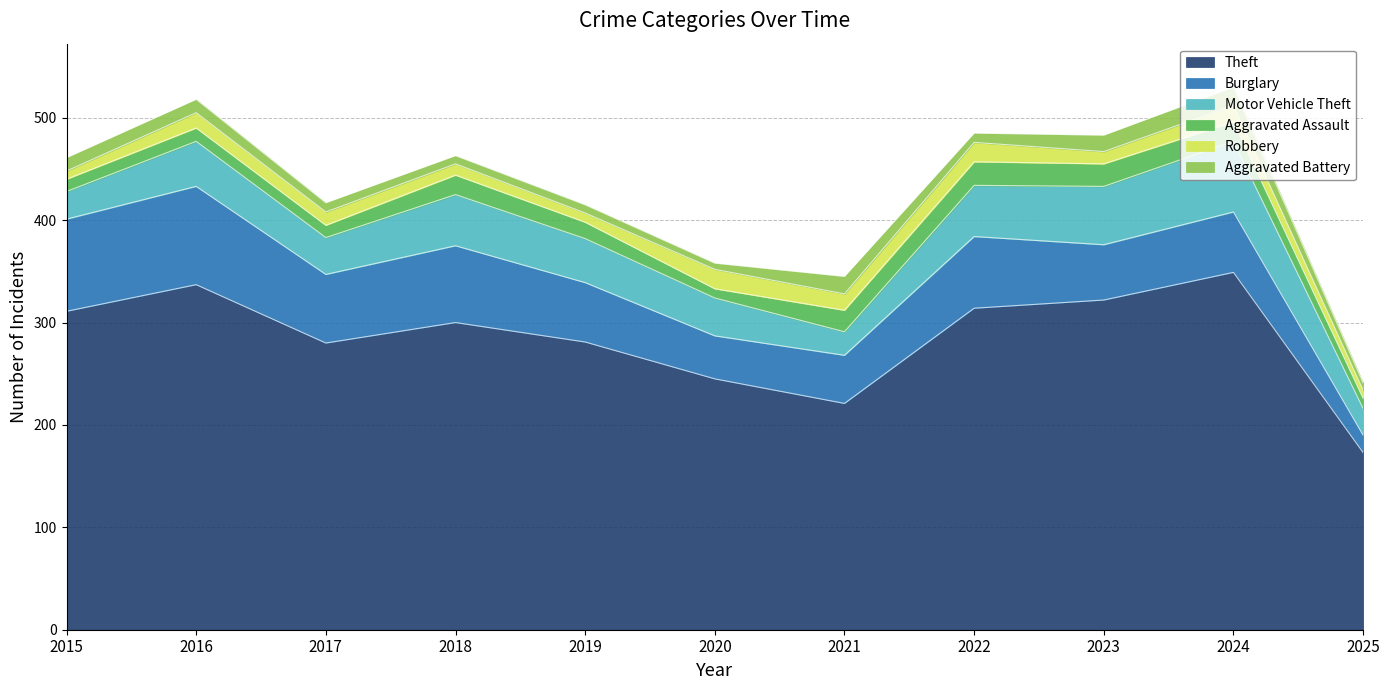

Which series has the largest total across all categories?

Theft